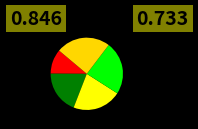

How many slices are in this pie chart?

5